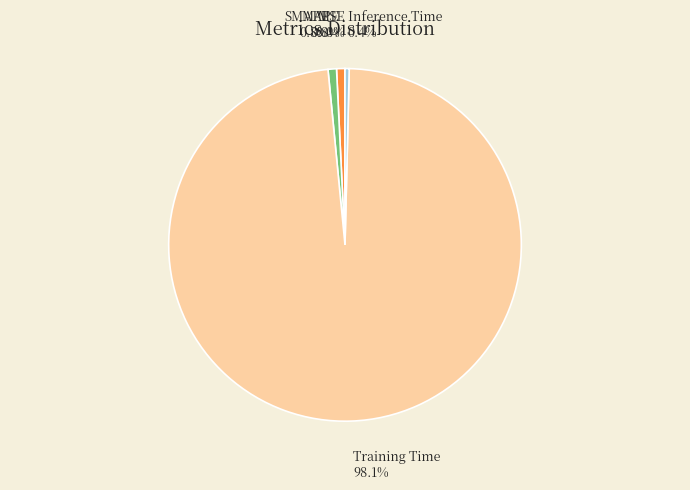

Is Training Time the majority of the pie?

Yes